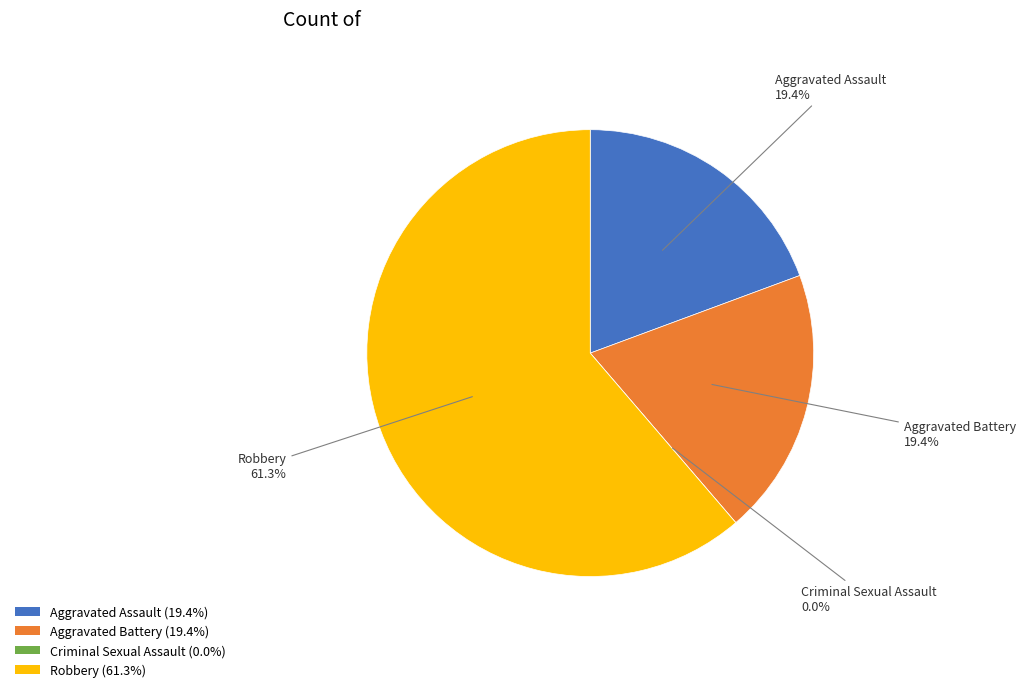

Is it true that Robbery is 61% of the pie?

True